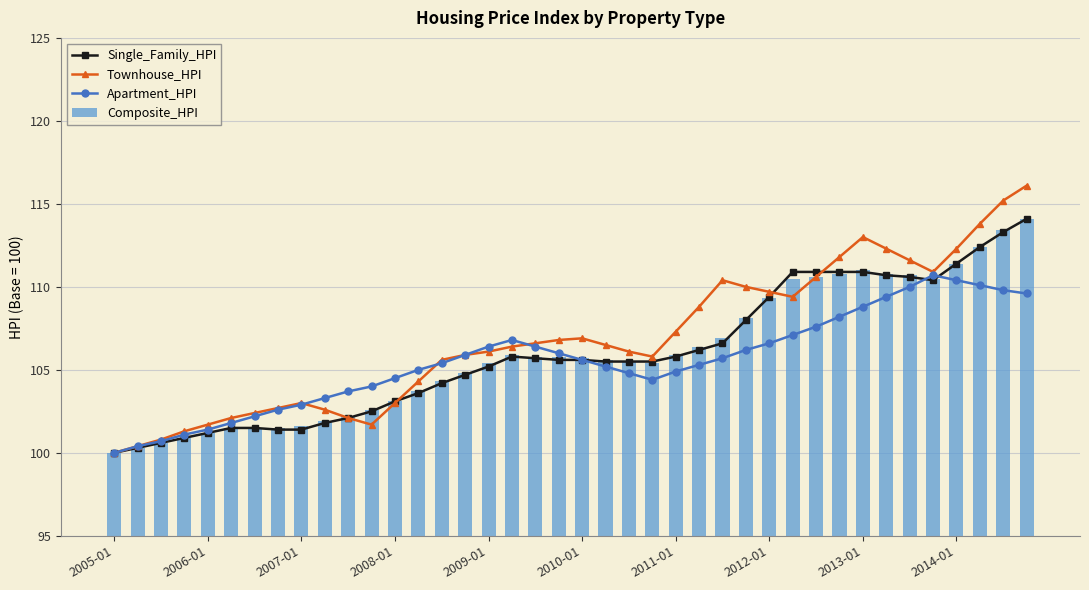

What is the average value of the Townhouse_HPI series?

106.8